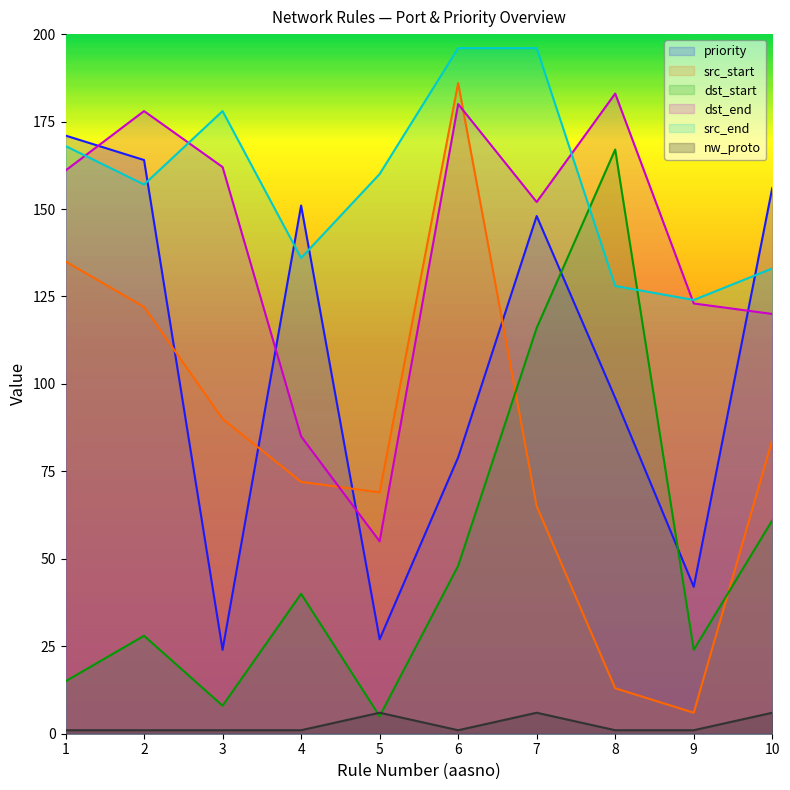

Reading left to right, list all the values displayed in this chart.

priority: 171	164	24	151	27	79	148	96	42	156
src_start: 135	122	90	72	69	186	65	13	6	84
dst_start: 15	28	8	40	5	48	116	167	24	61
dst_end: 161	178	162	85	55	180	152	183	123	120
src_end: 168	157	178	136	160	196	196	128	124	133
nw_proto: 1	1	1	1	6	1	6	1	1	6